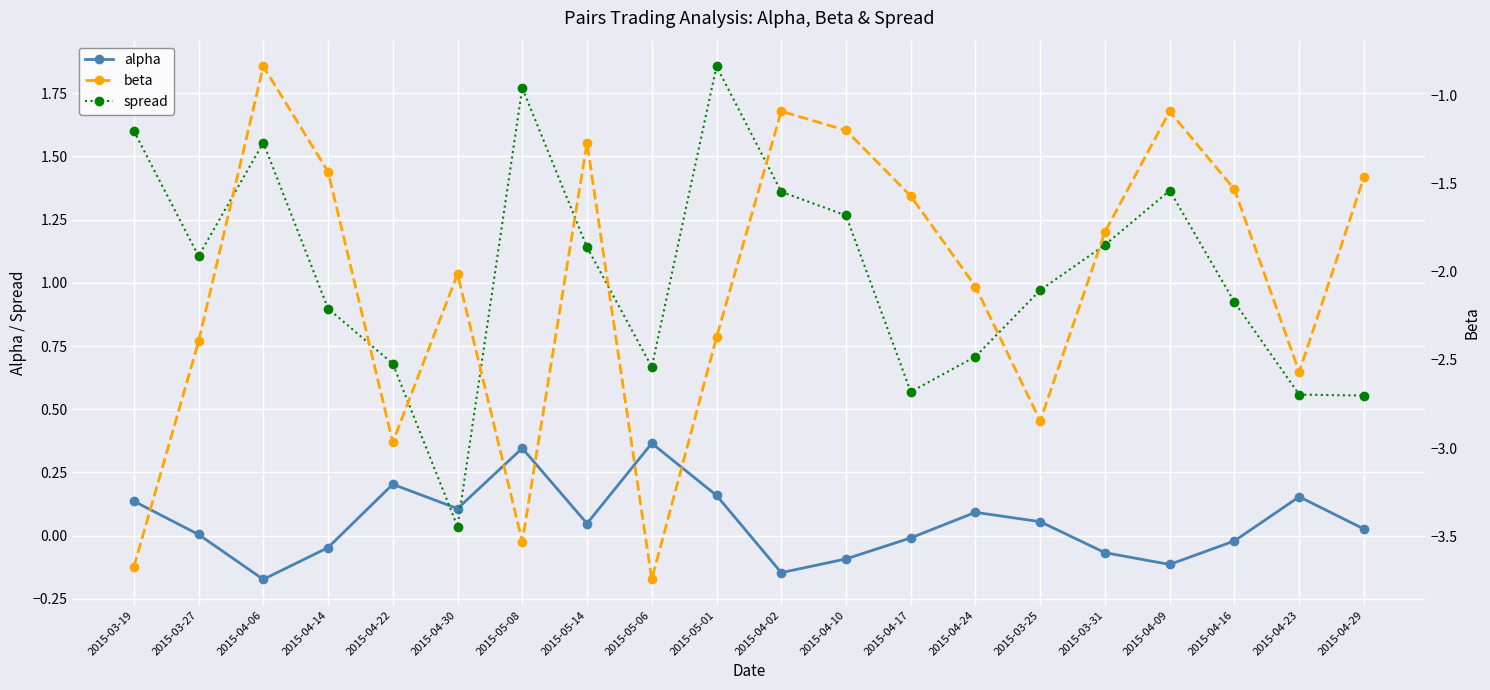

The value of alpha at 2015-03-31 is -0.1. True or false?

True